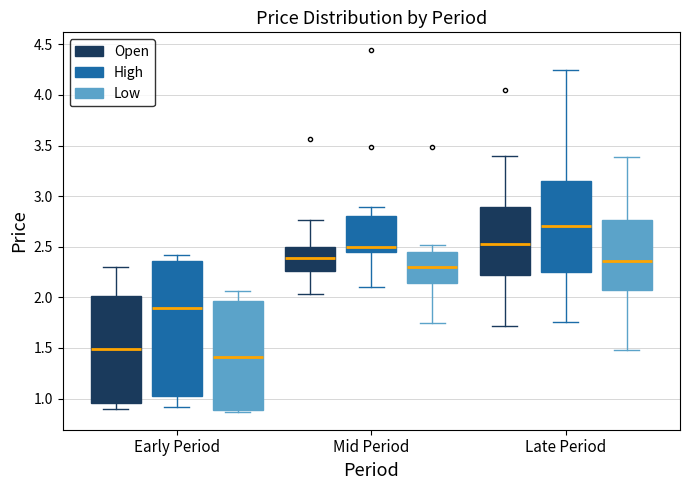

Reading left to right, read every box against the y-axis: the position of its median line, the range the box covers, and the ends of its whiskers. The values are not printed on the chart, so give them approximately, as read against the axis.

Early Period (Open): median 1.50, box 0.95 to 2.00, whiskers 0.90 to 2.30
Early Period (High): median 1.90, box 1.00 to 2.35, whiskers 0.90 to 2.40
Early Period (Low): median 1.40, box 0.90 to 1.95, whiskers 0.85 to 2.05
Mid Period (Open): median 2.40, box 2.25 to 2.50, whiskers 2.05 to 2.75
Mid Period (High): median 2.50, box 2.45 to 2.80, whiskers 2.10 to 2.90
Mid Period (Low): median 2.30, box 2.15 to 2.45, whiskers 1.75 to 2.50
Late Period (Open): median 2.55, box 2.25 to 2.90, whiskers 1.70 to 3.40
Late Period (High): median 2.70, box 2.25 to 3.15, whiskers 1.75 to 4.25
Late Period (Low): median 2.35, box 2.10 to 2.75, whiskers 1.50 to 3.40